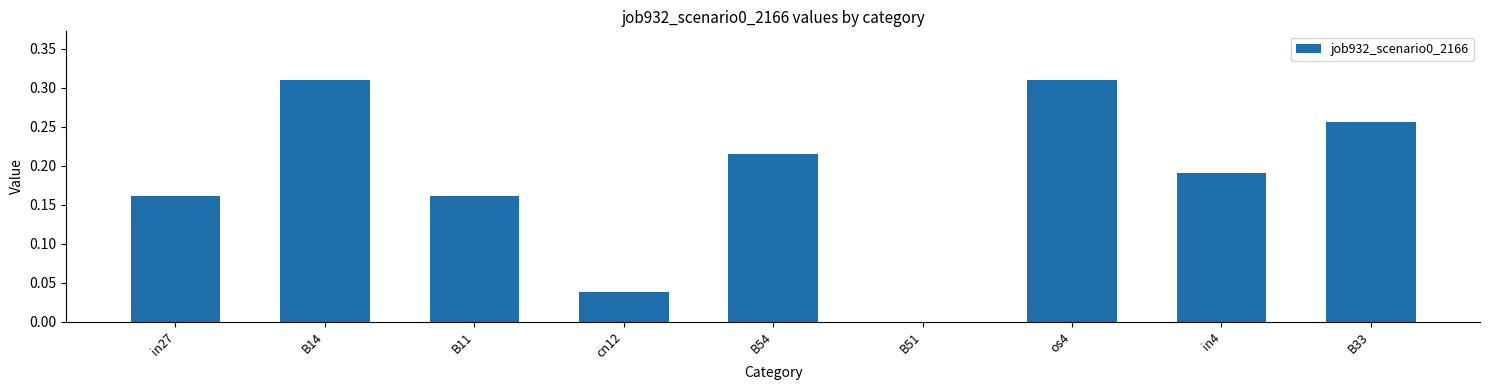

What is the sum of the values at B14 and B33?

0.6